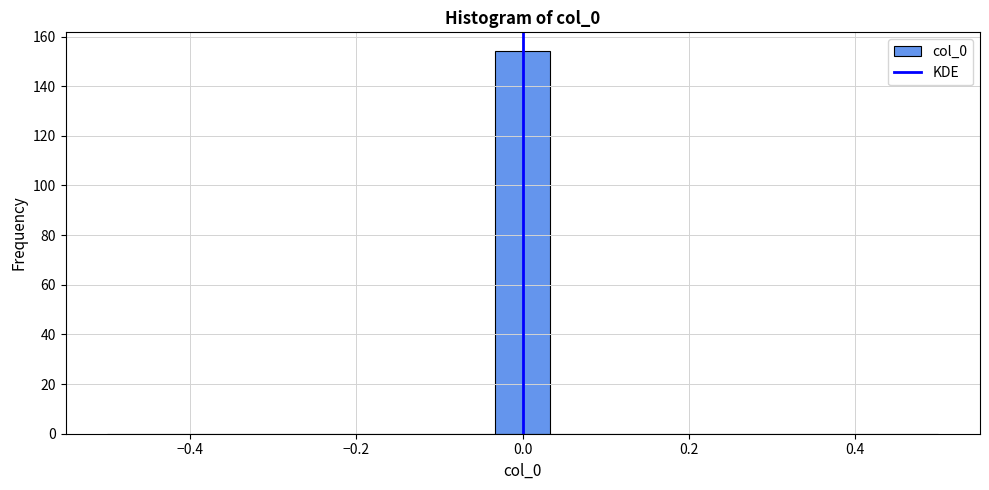

Around what value on the x-axis is the tallest bar? Give the approximate position of its centre, as read against the axis.

0.00